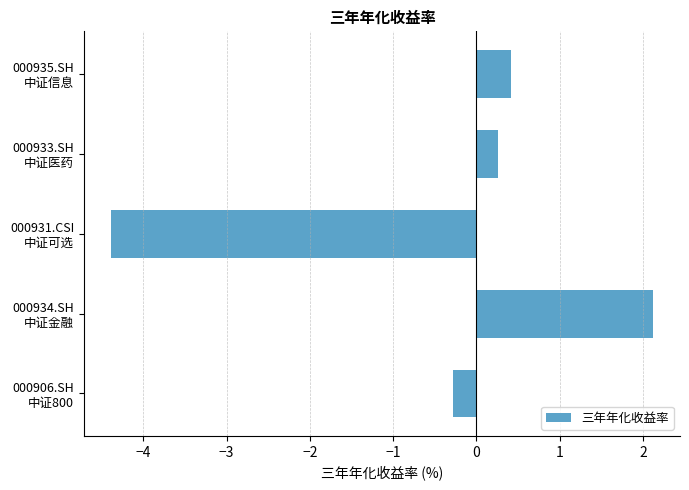

Where is the data nearest to the value -1?

000906.SH
中证800